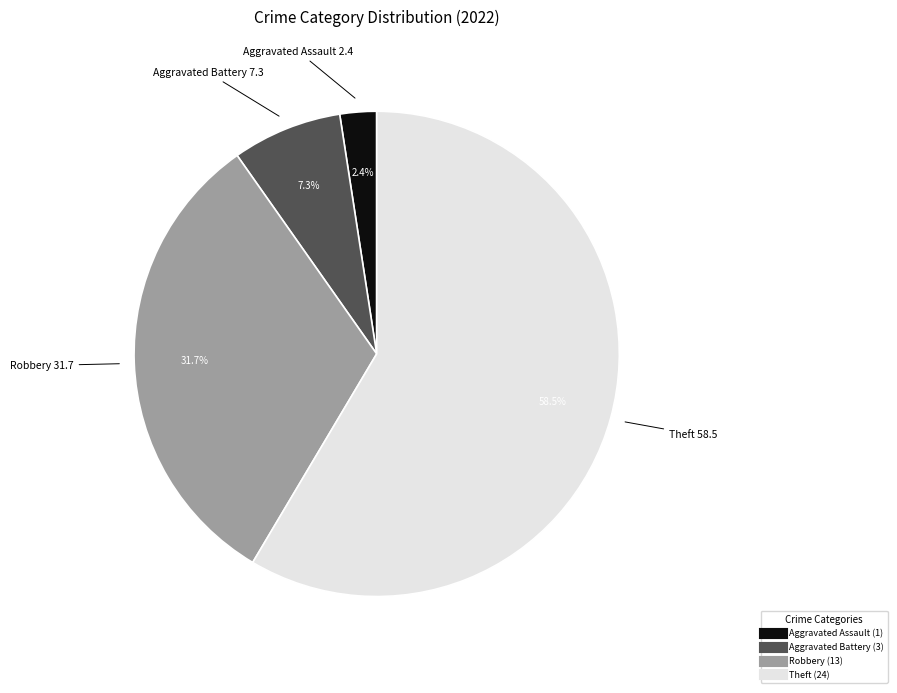

Is there a majority slice in this chart?

Yes